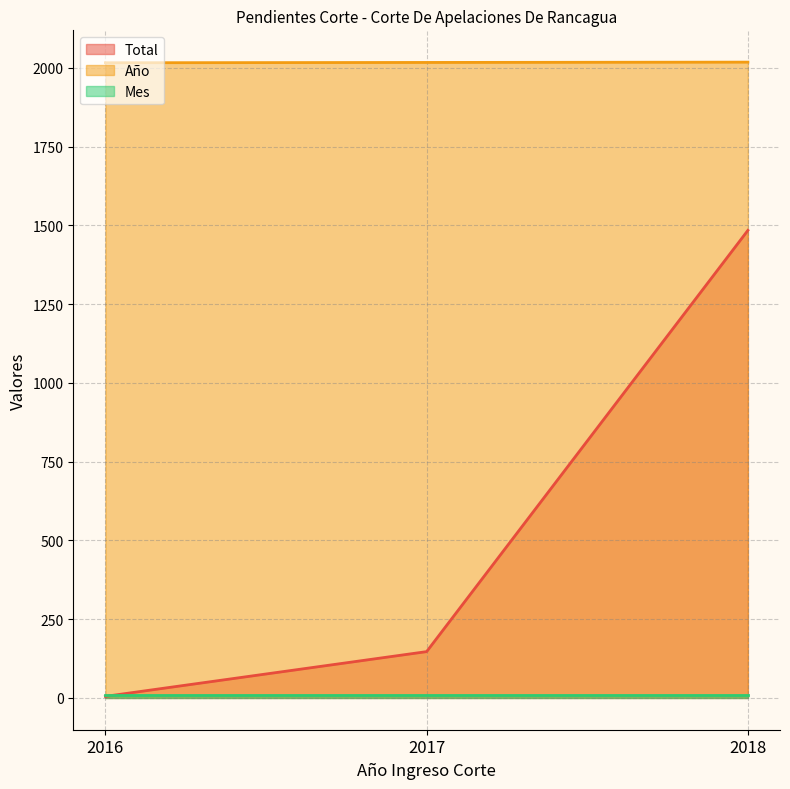

Does the chart have visible grid lines?

Yes